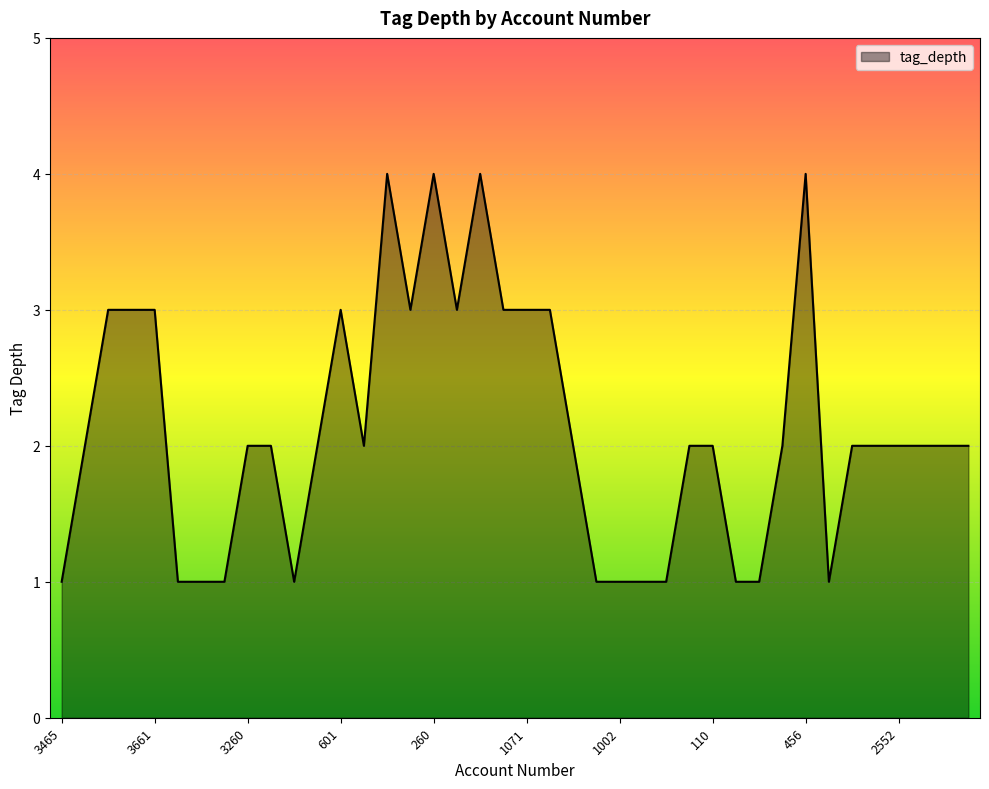

What is the value of the 35th point from the left?

2